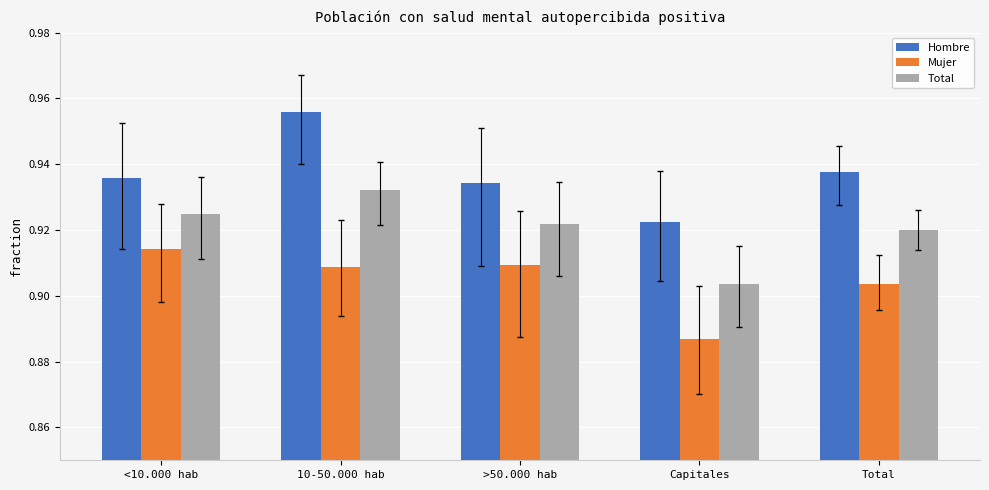

Which series has the largest range (max minus min)?

Hombre